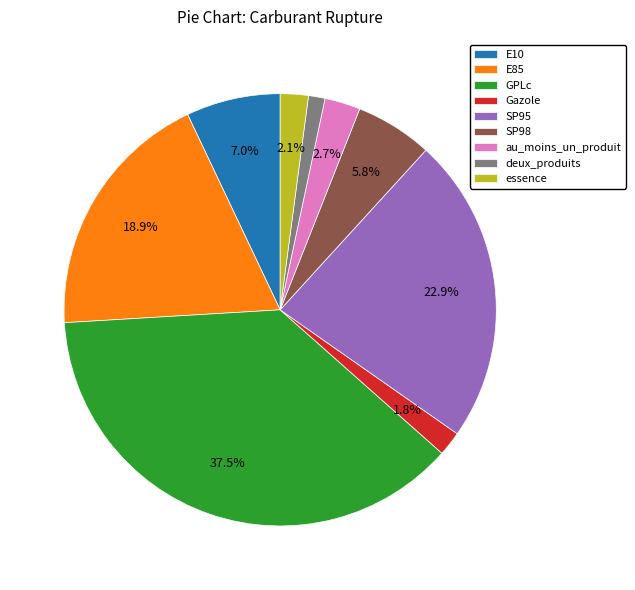

How many segments does this pie chart have?

9